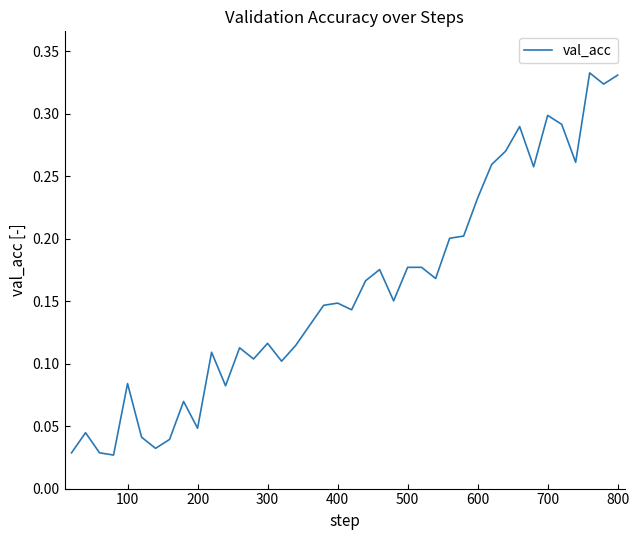

True or false: the data shows 0.3 at 500.

False